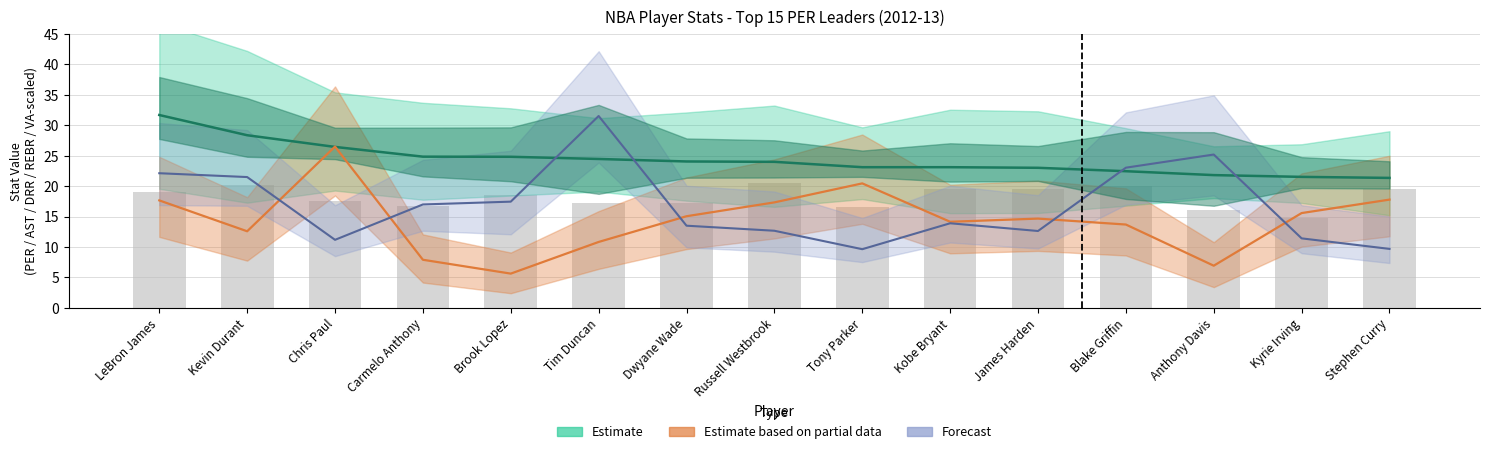

True or false: GP (scaled) has a value of 7.6 at Stephen Curry.

False